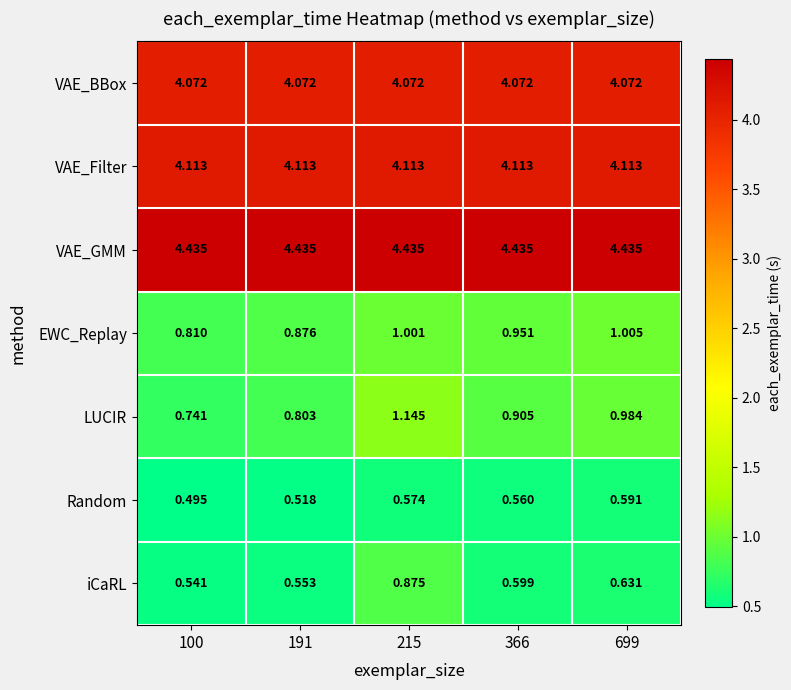

Between 100 and 699, which series saw the biggest shift?

LUCIR